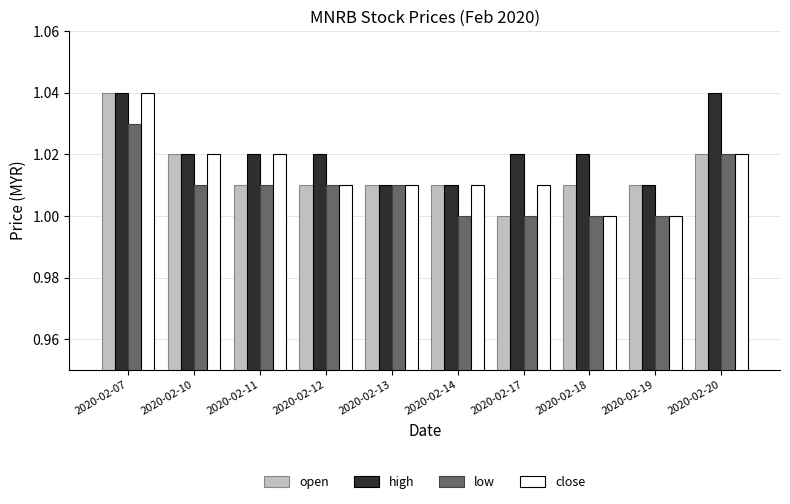

What are all the series names shown in the legend?

open, high, low, close